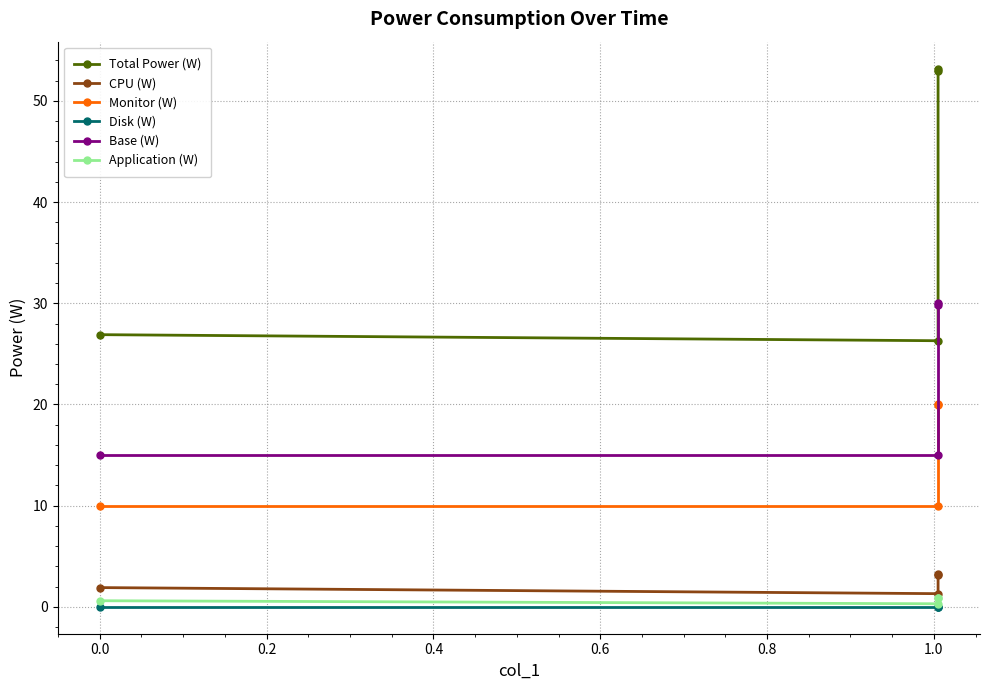

True or false: Monitor (W) and CPU (W) cross at least once.

False